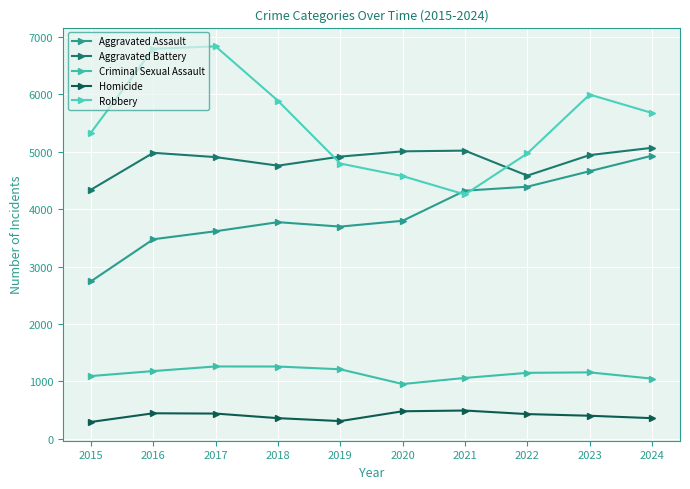

What value does the Aggravated Assault series have at 2015?

2743